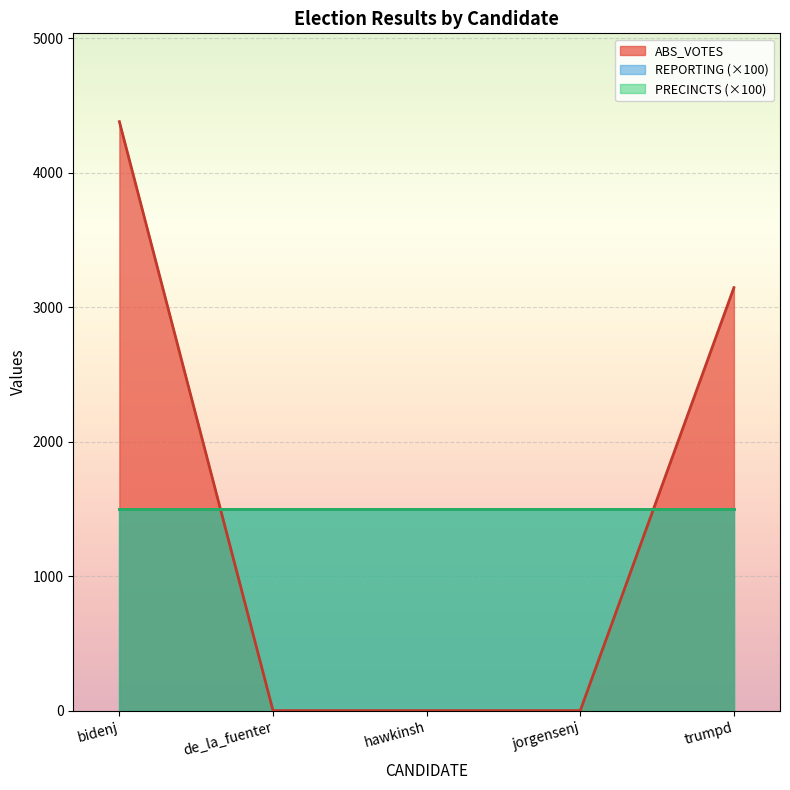

At hawkinsh, list the series in order from largest to smallest.

REPORTING, PRECINCTS, ABS_VOTES